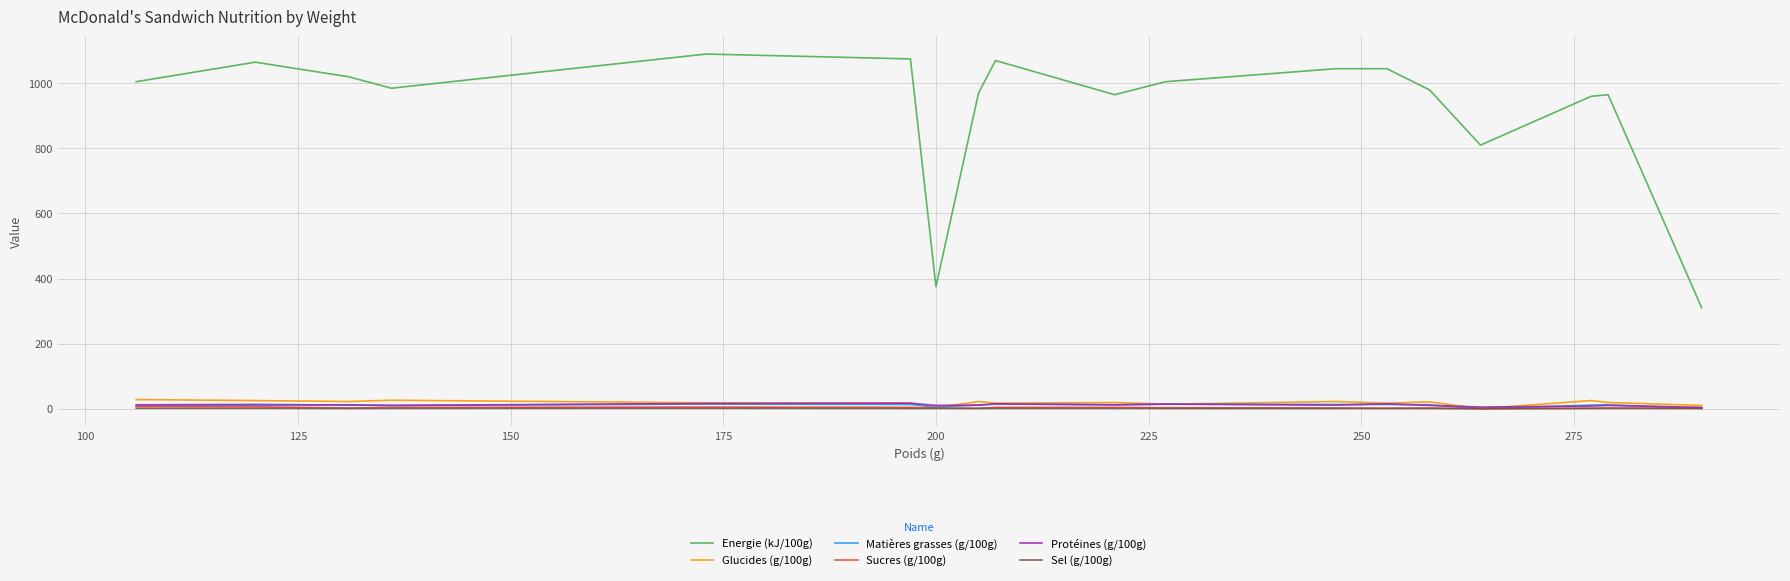

What is the difference between the second highest and minimum values in the Matières grasses (g/100g) series?

14.0